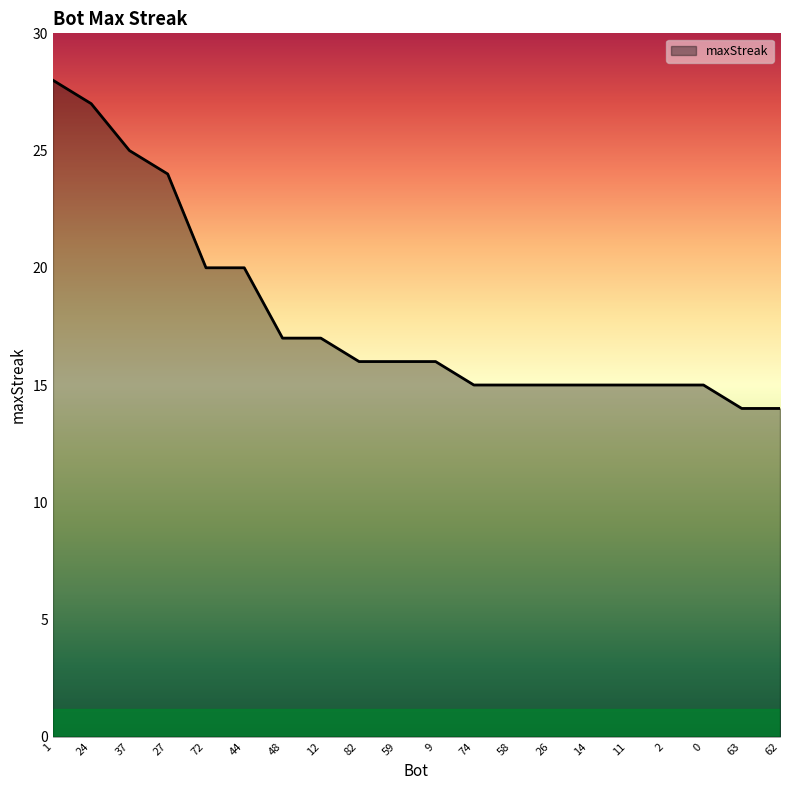

What is the ratio of the value at 72 to the value at 62?

1.4